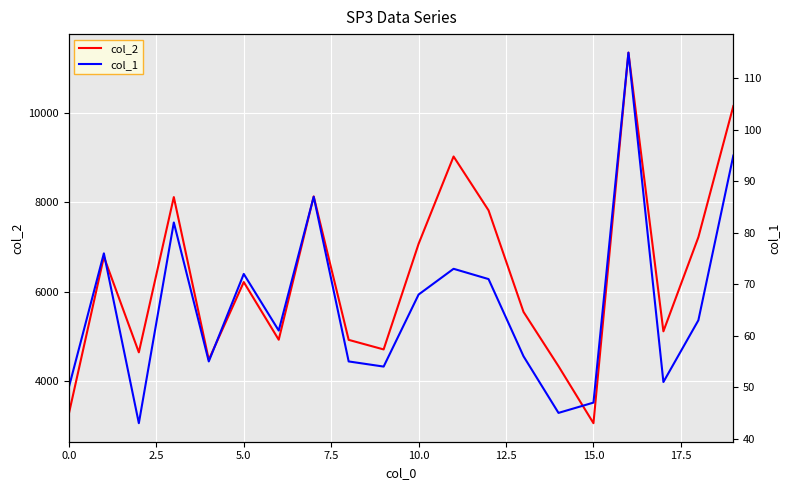

What is the label of the 10th point from the left?

9